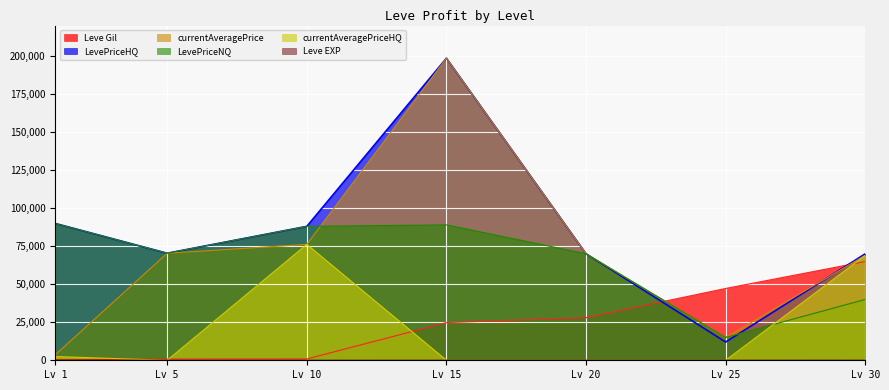

How many intersections are there between LevePriceNQ and currentAveragePriceHQ?

1